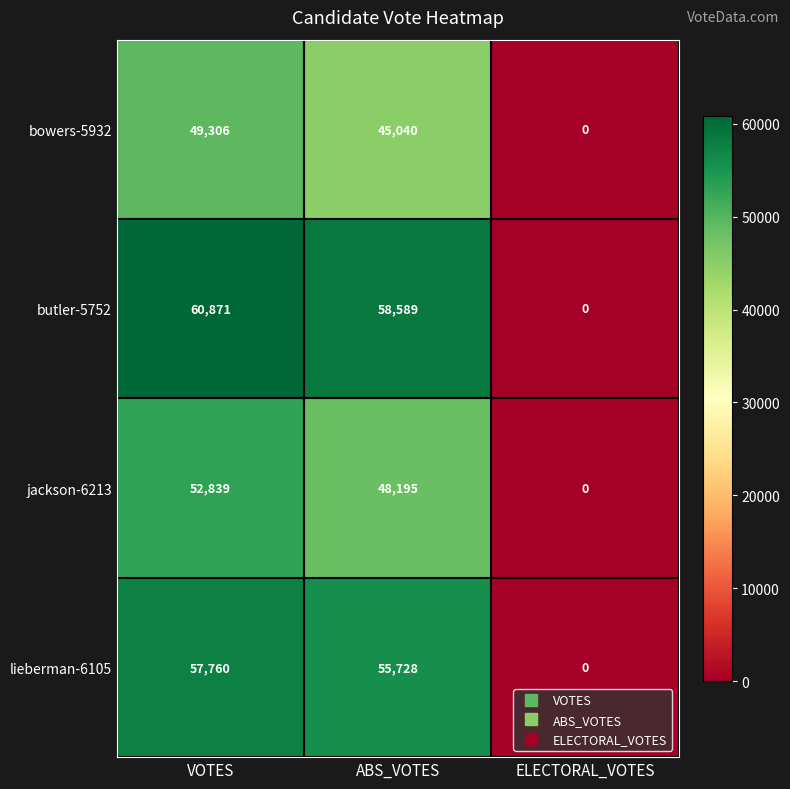

Reading left to right, transcribe all the data shown in this chart.

bowers-5932: 49306	45040	0
butler-5752: 60871	58589	0
jackson-6213: 52839	48195	0
lieberman-6105: 57760	55728	0